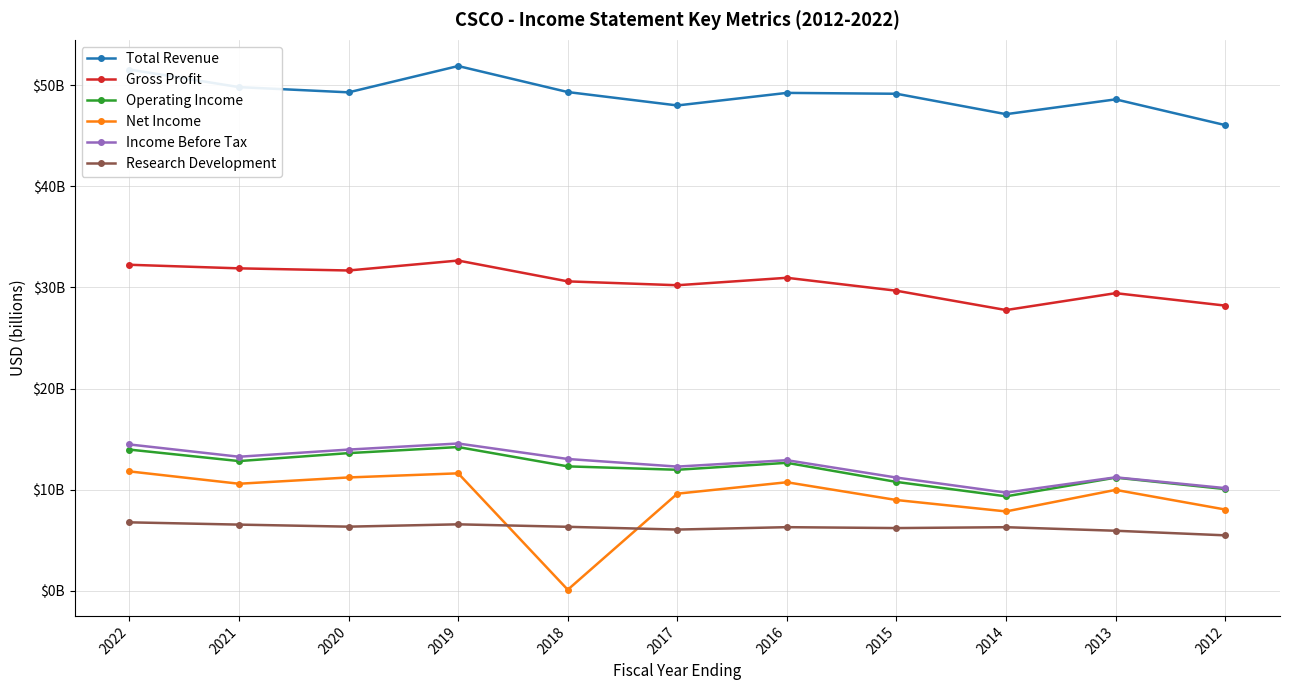

What is the lowest value of the Research Development series?

5.5